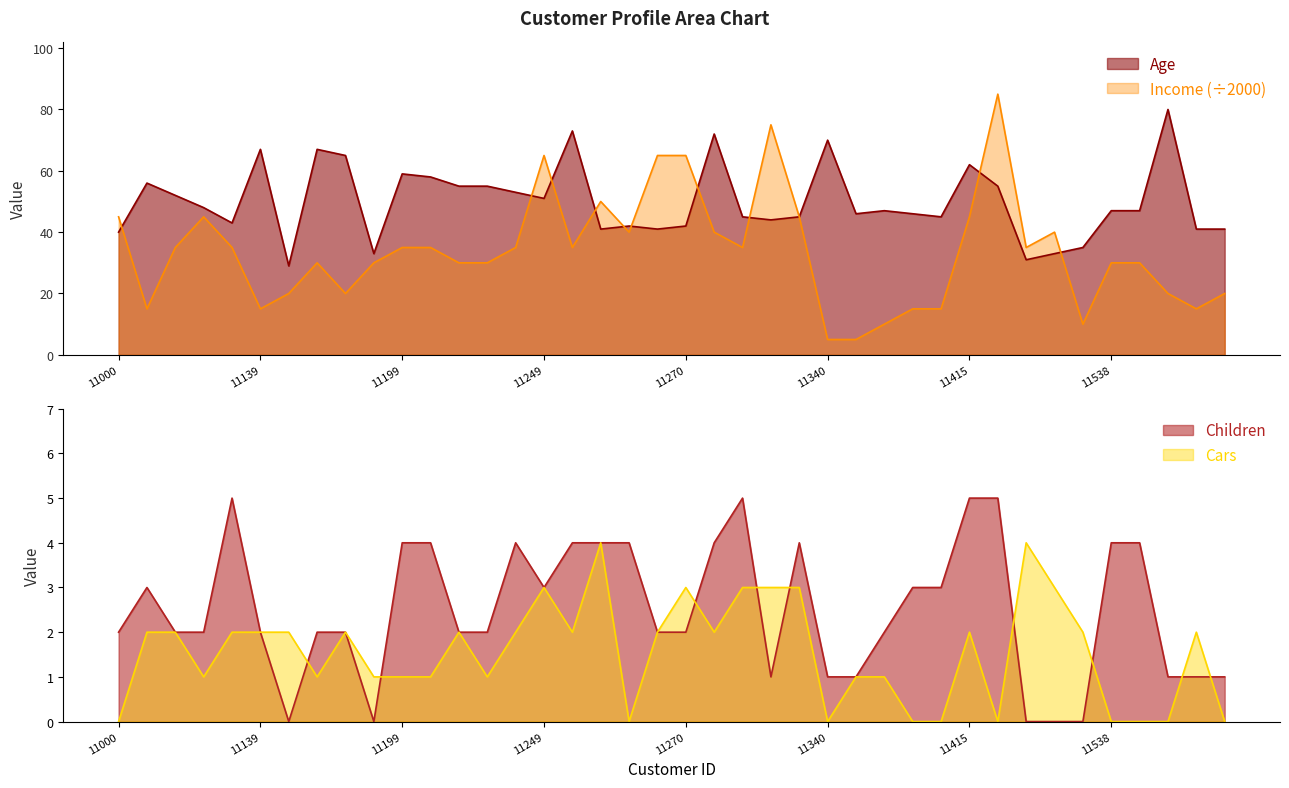

At 11219, list the series in order from smallest to largest.

Children, Cars, Income, Age